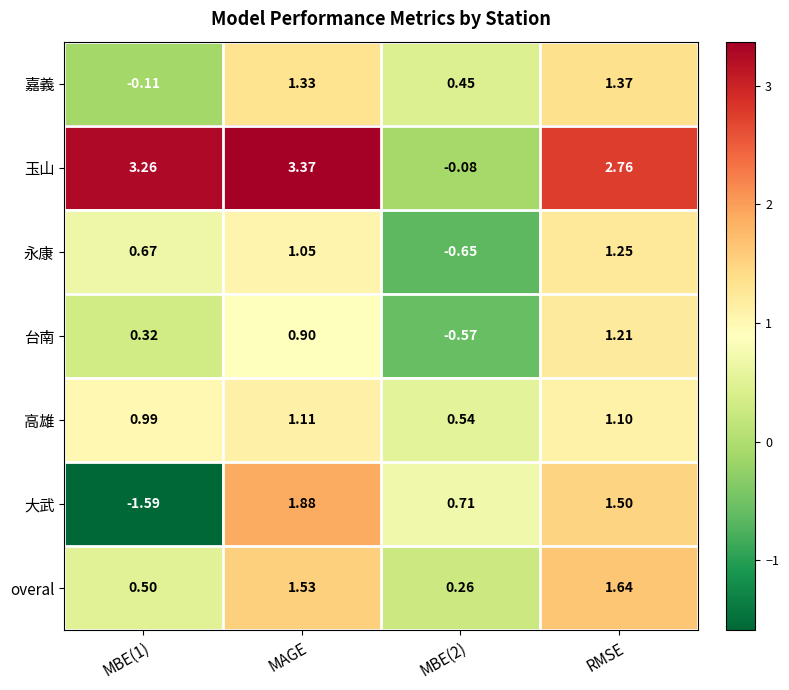

Which series has the largest range (max minus min)?

大武